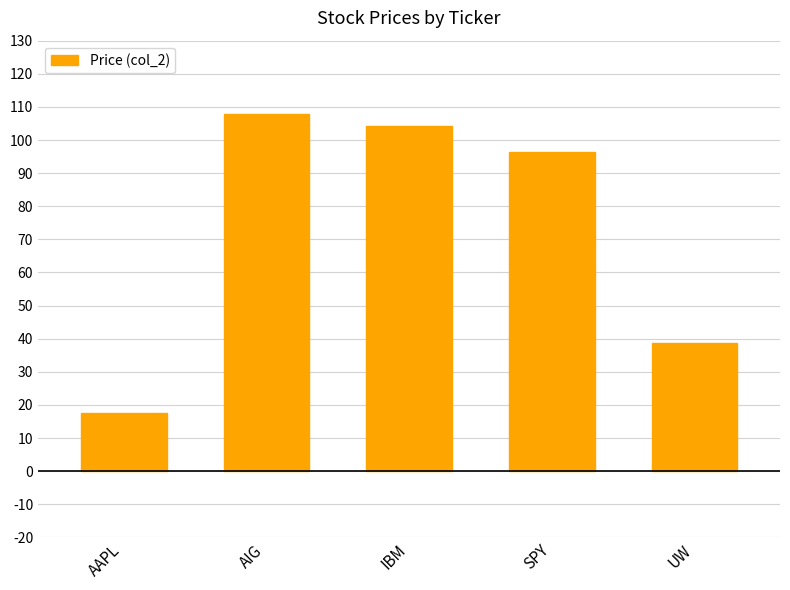

How many series are shown in this chart?

1